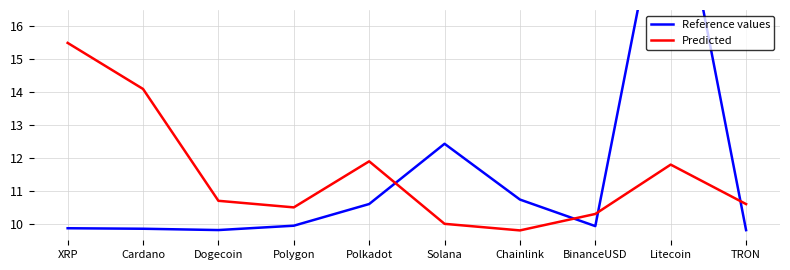

What is the value of the Predicted point at the 9th from the left?

11.8